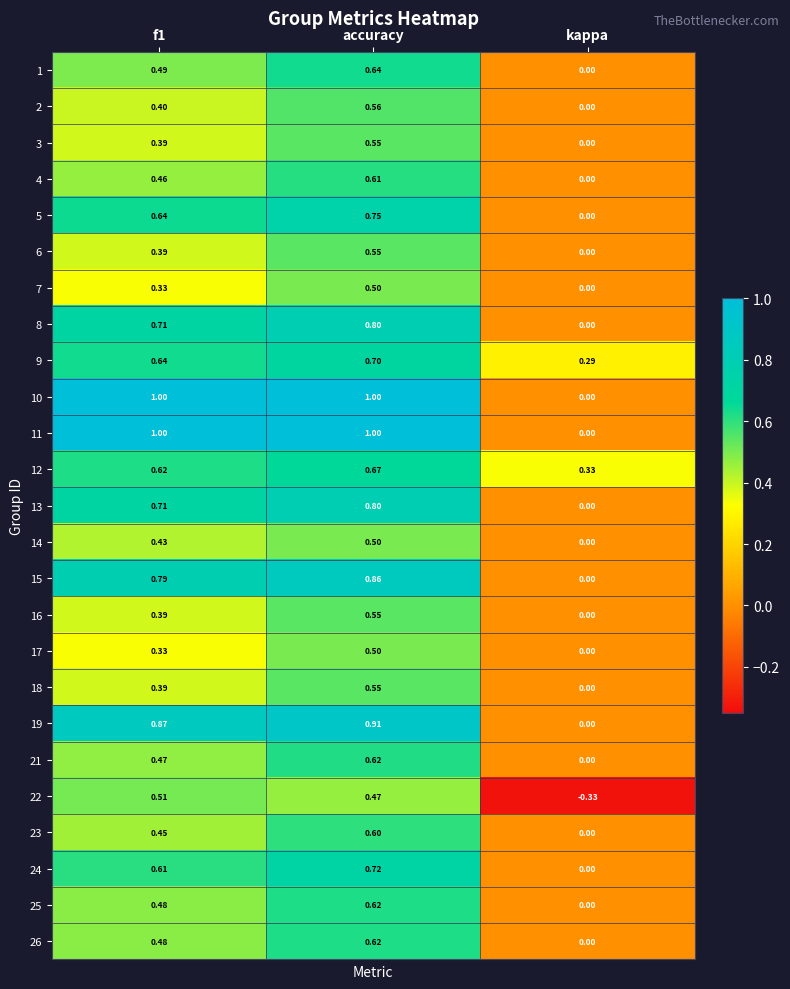

At which label is 24 closest to 0?

kappa